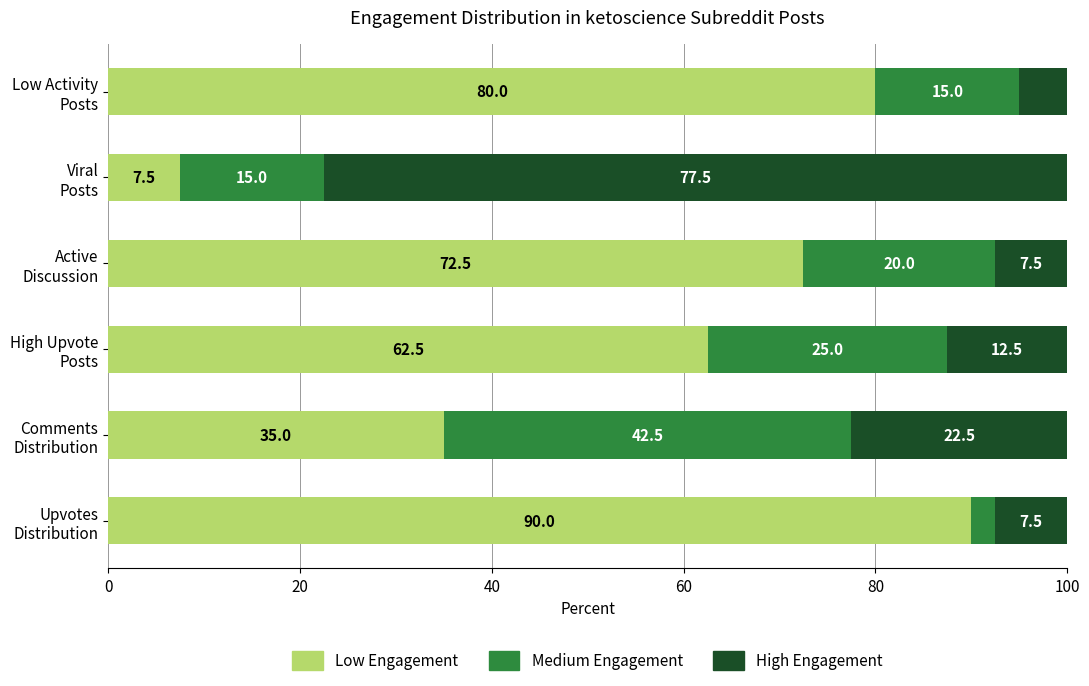

What is the highest value of the Low Engagement series?

90.0